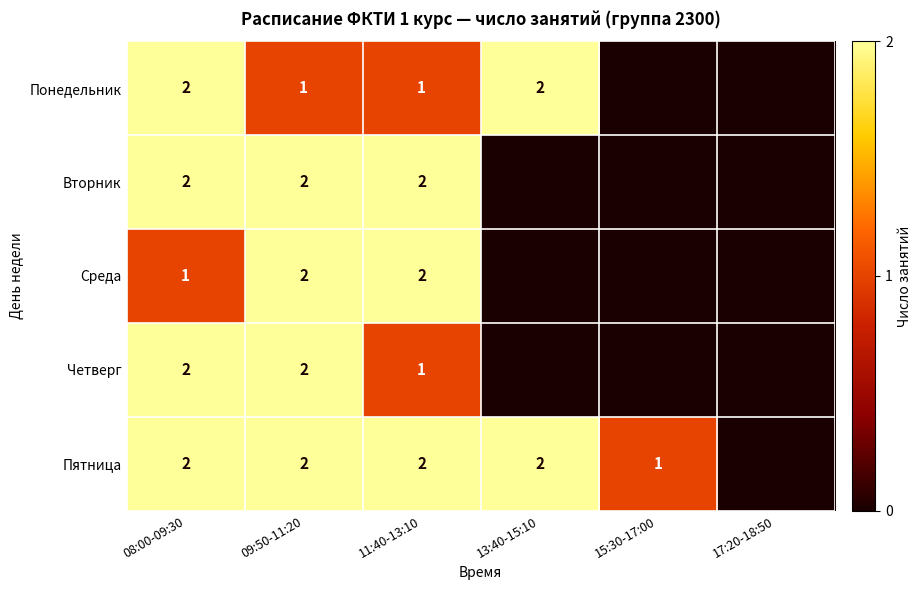

The Понедельник series shows 1 at 11:40-13:10. True or false?

True